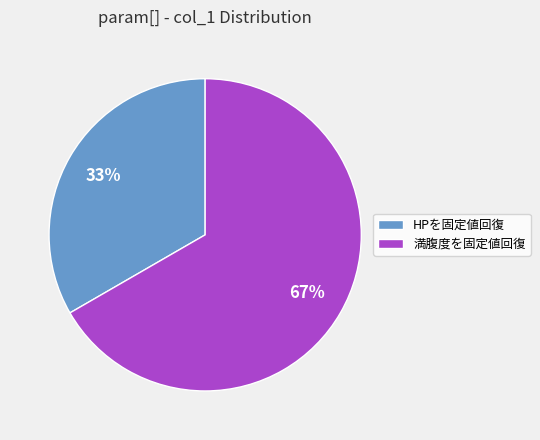

To the nearest percent, what is the combined percentage of 満腹度を固定値回復 and HPを固定値回復?

100%